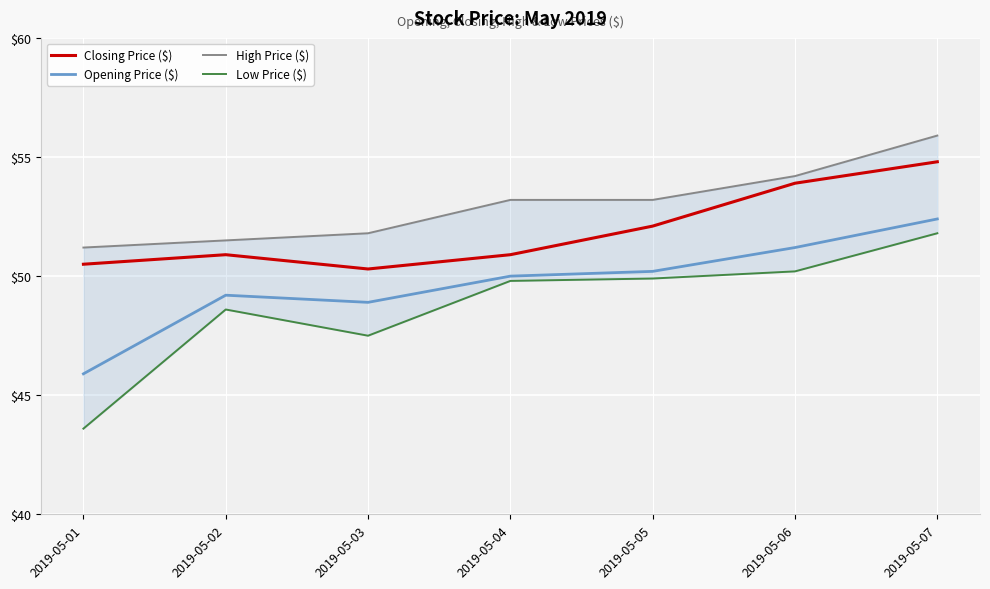

True or false: Low Price ($) and High Price ($) cross at least once.

False